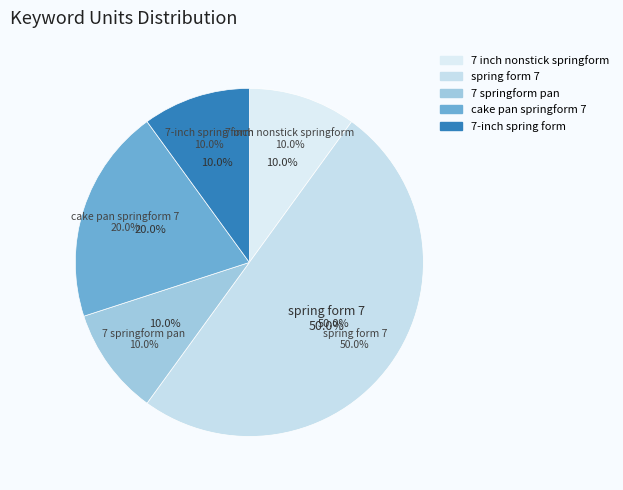

Which slice is the largest?

spring form 7